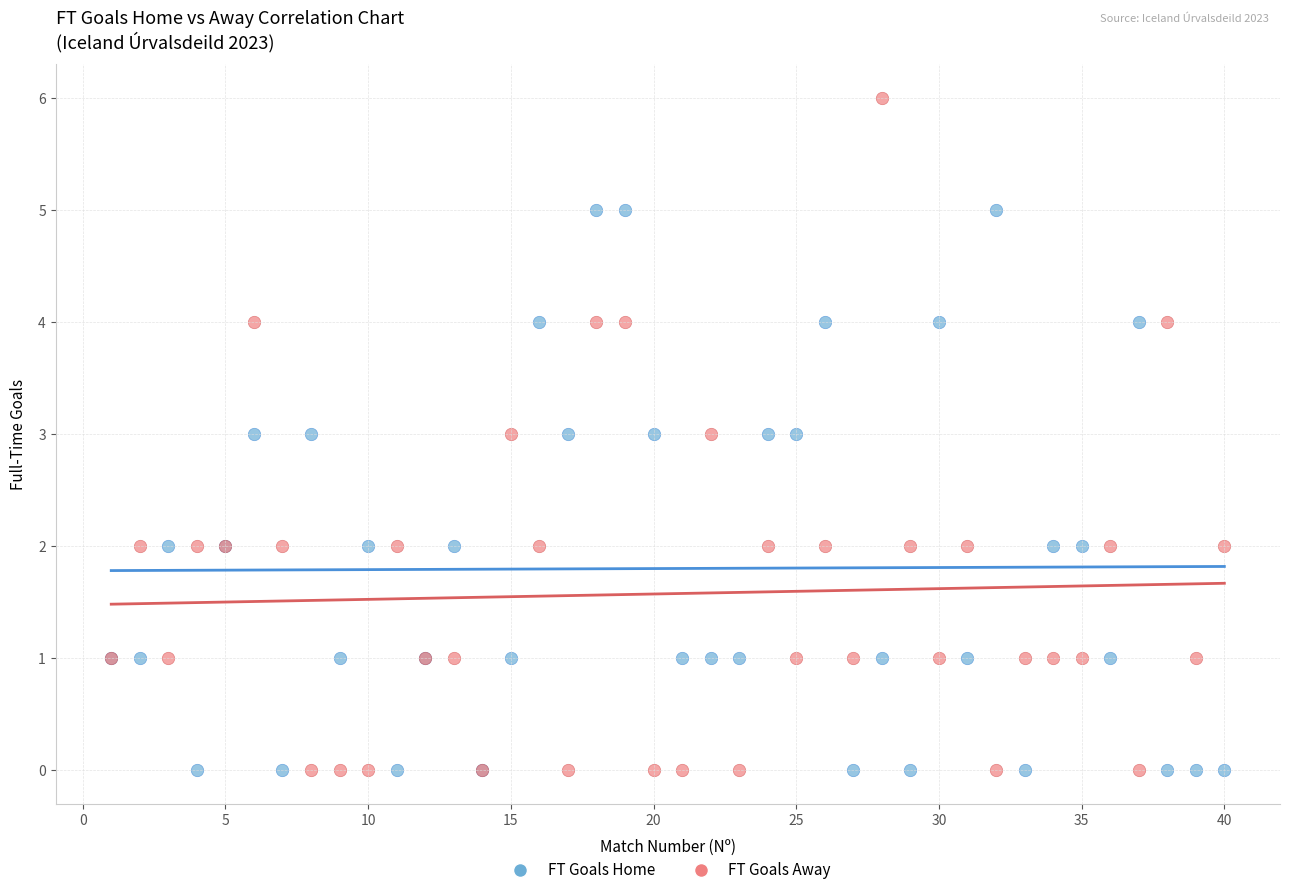

Which series has the largest Y range (max minus min)?

FT Goals Away